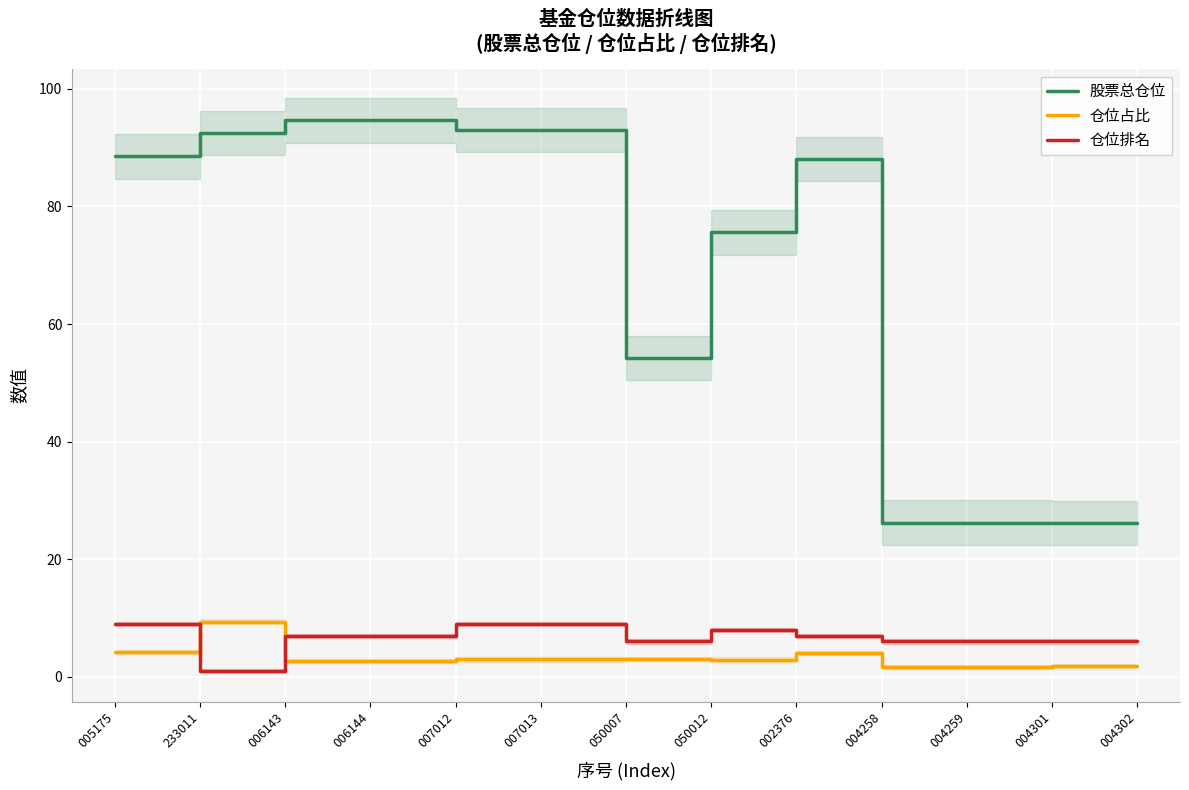

Which category has the lowest value across all series?

233011